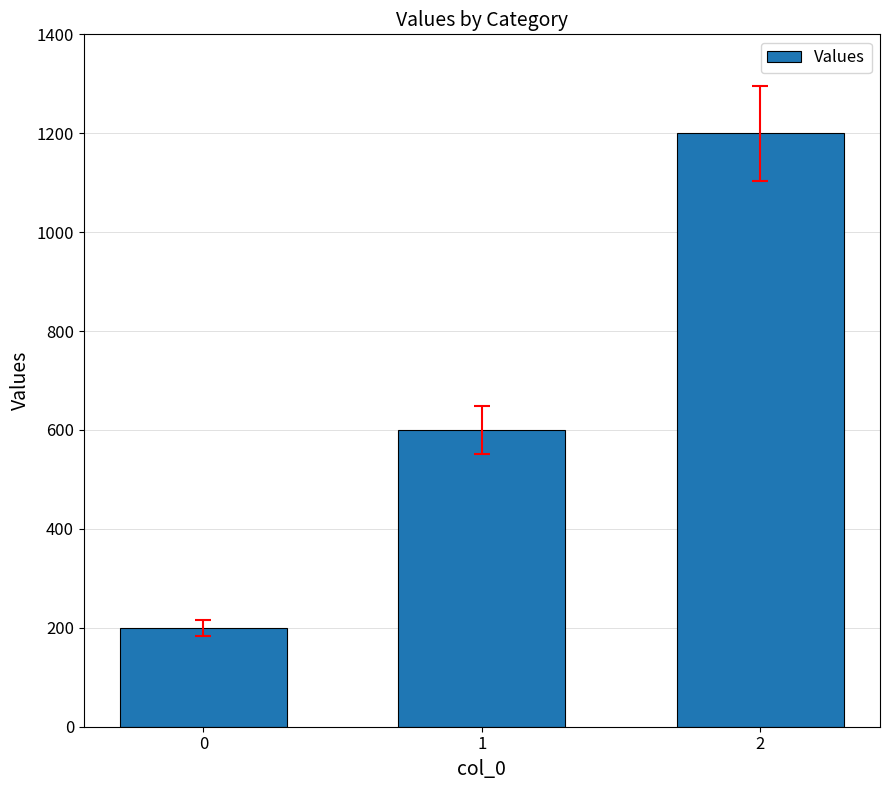

Reading left to right, extract all data points from this chart.

0=200	1=600	2=1200